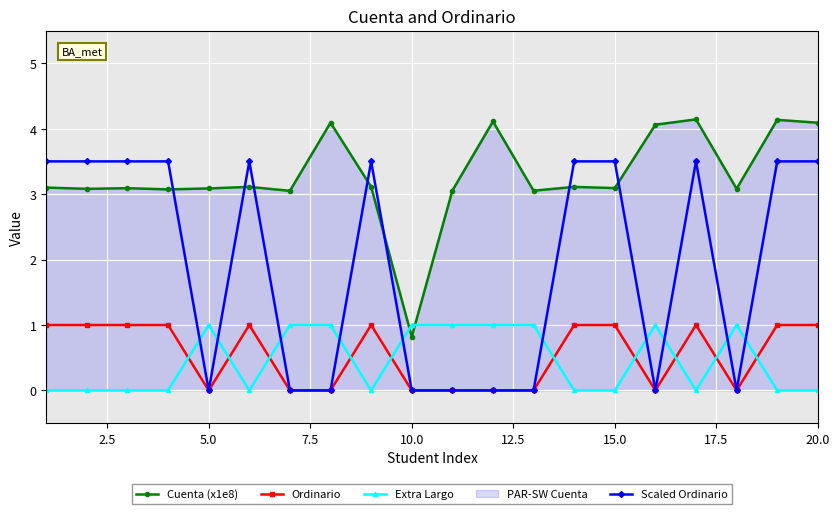

True or false: Extra Largo has more than 1 points higher than both neighbors.

True